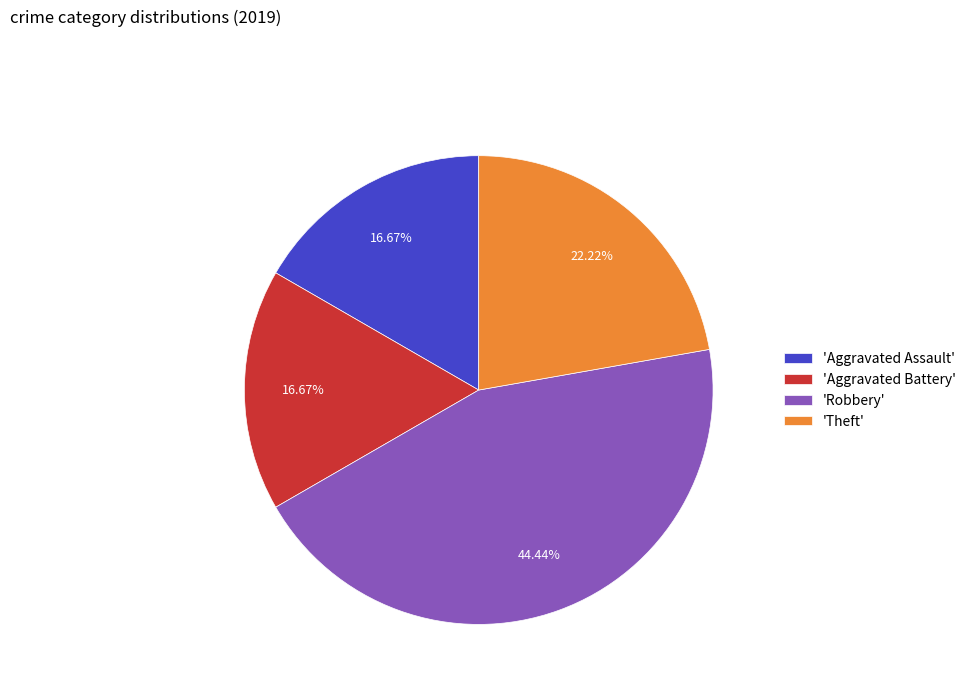

What is the ratio of the value at 'Aggravated Battery' to the value at 'Robbery'?

0.4